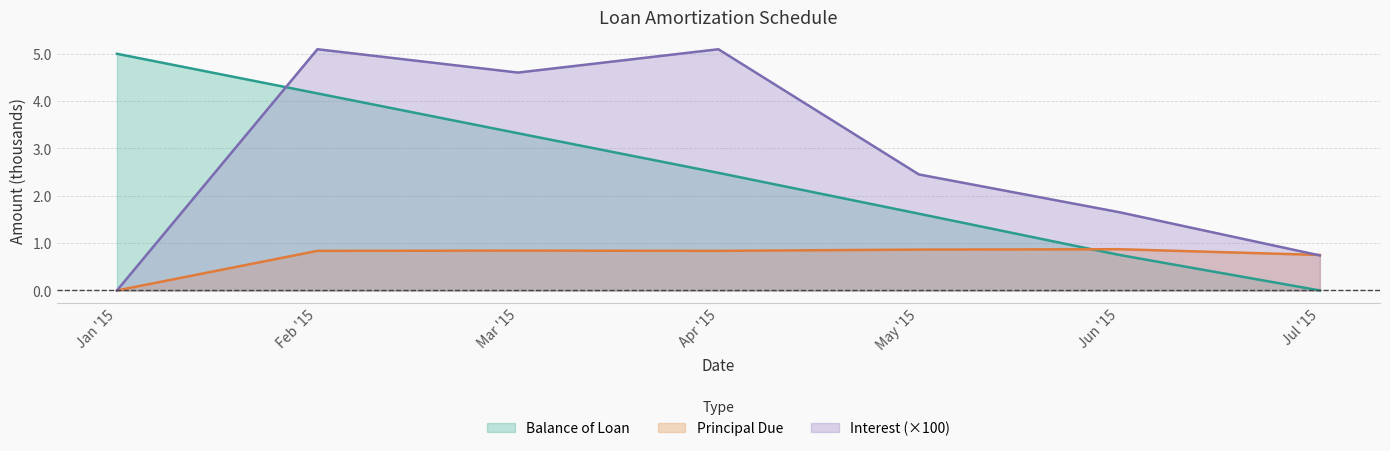

What are all the series names shown in the legend?

Balance of Loan, Principal Due, Interest (×100)